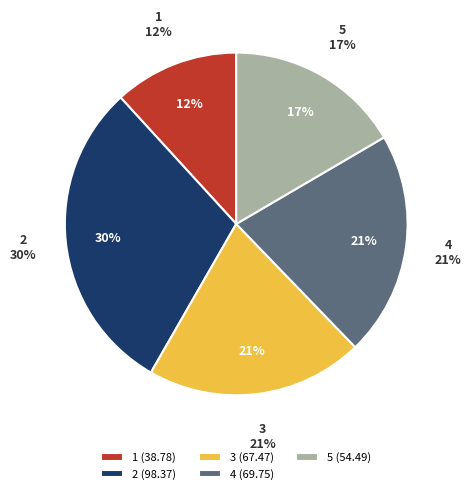

To the nearest percent, what percentage of the pie is 4?

21%